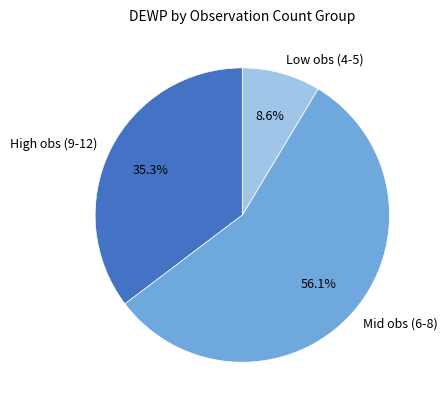

Is there a majority slice in this chart?

Yes